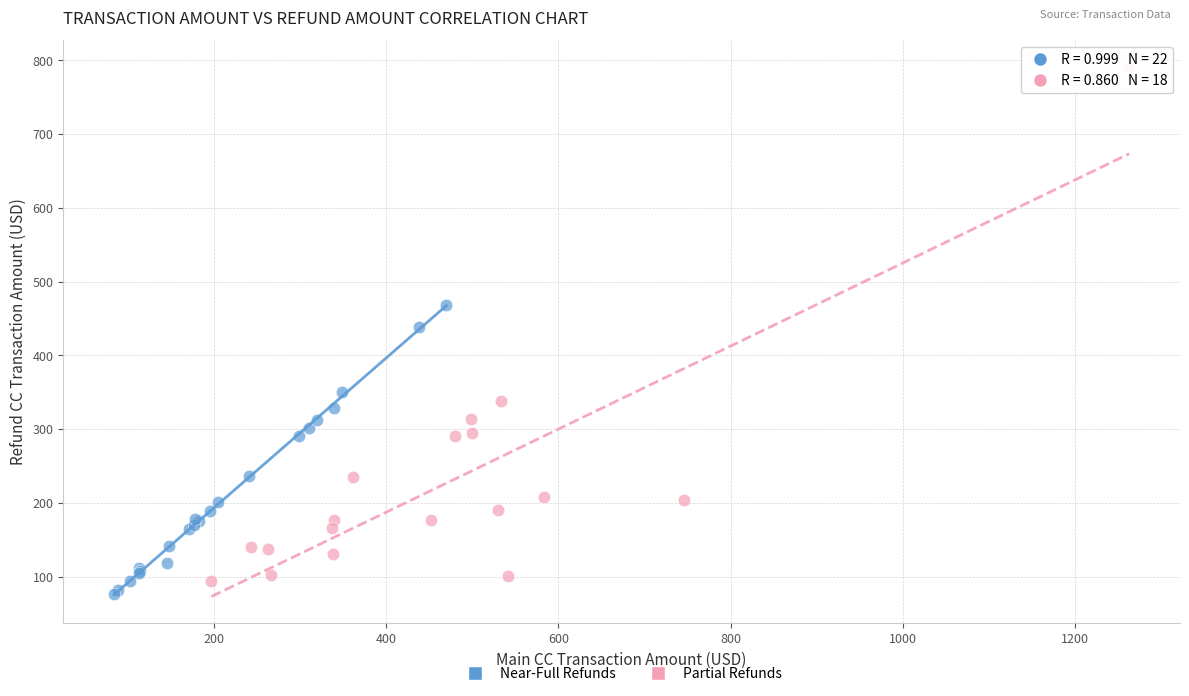

Which series has the widest spread of Y values?

Partial Refunds